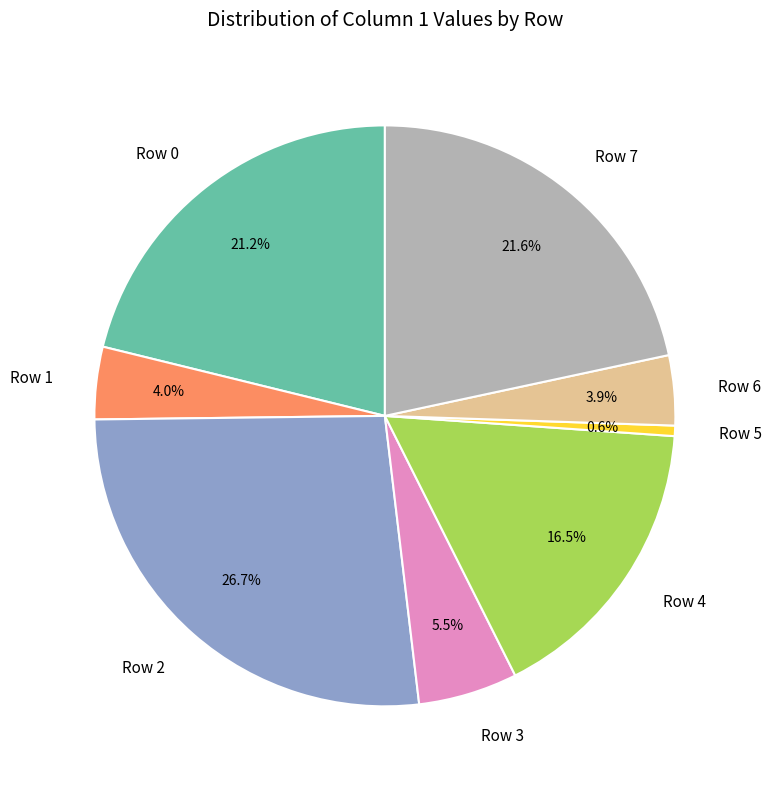

How many segments does this pie chart have?

8